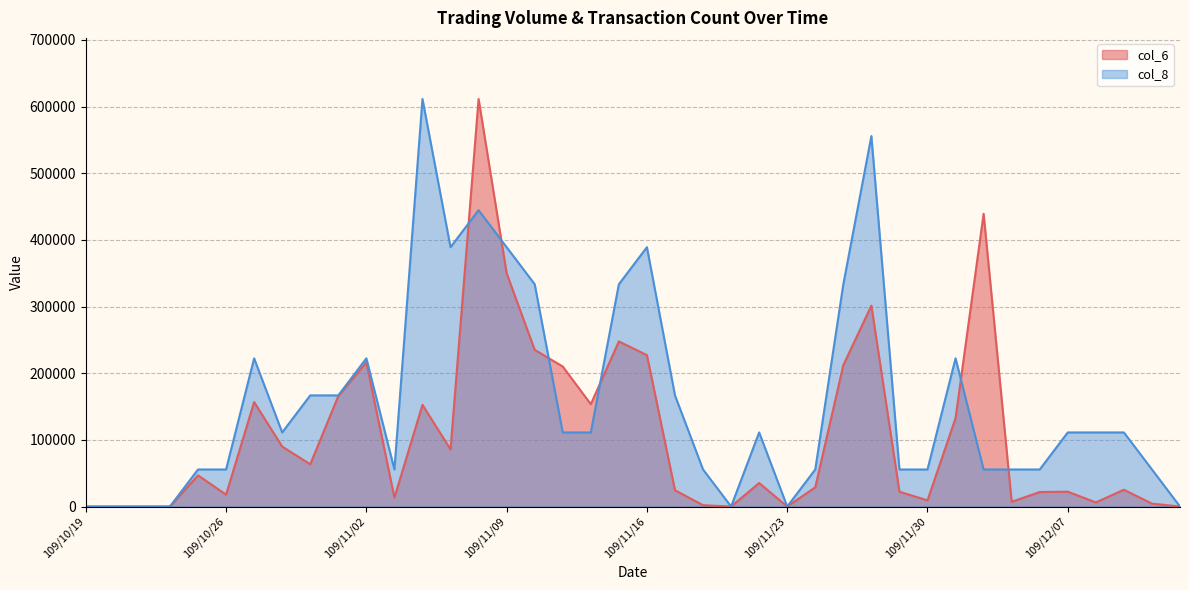

Between 109/10/29 and 109/10/27, which is larger?

109/10/27